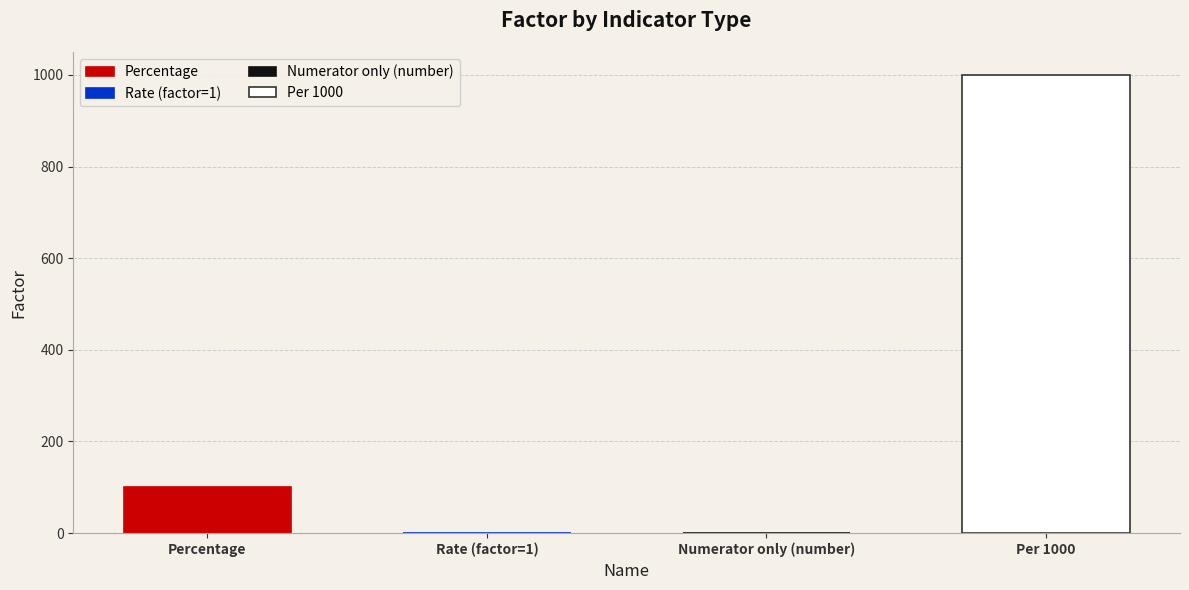

What is the difference between the maximum and minimum values?

999